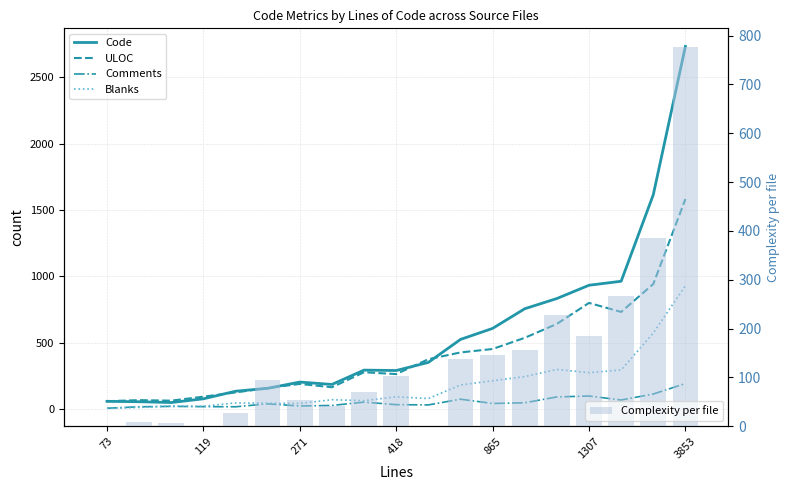

Reading left to right, what are all the values shown in this chart?

Code: 59	56	50	78	135	157	204	186	294	291	352	525	608	756	833	933	963	1614	2731
ULOC: 60	68	64	94	126	159	190	165	278	264	376	427	453	537	642	800	732	942	1582
Comments: 7	18	21	19	18	40	24	28	53	34	32	75	43	48	92	99	69	114	193
Blanks: 7	13	24	22	47	45	43	71	64	93	80	182	214	245	299	275	295	573	929
Complexity per file: 0	9	7	0	27	94	53	41	70	103	0	137	146	157	228	184	266	385	776